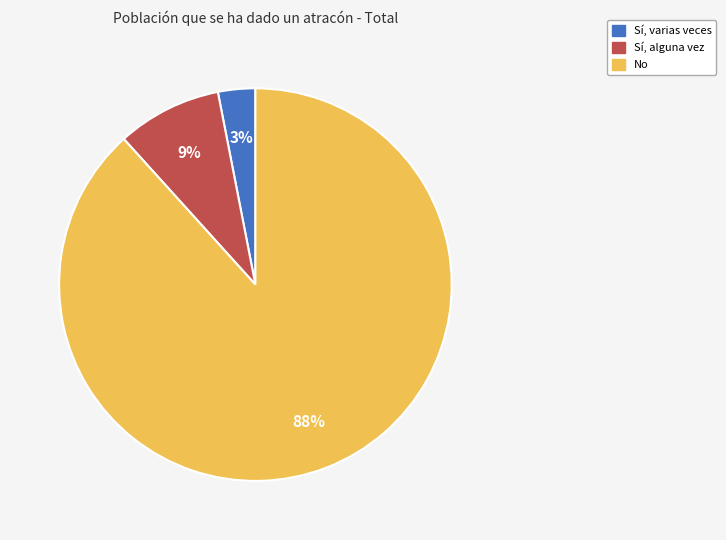

How many slices are in this pie chart?

3